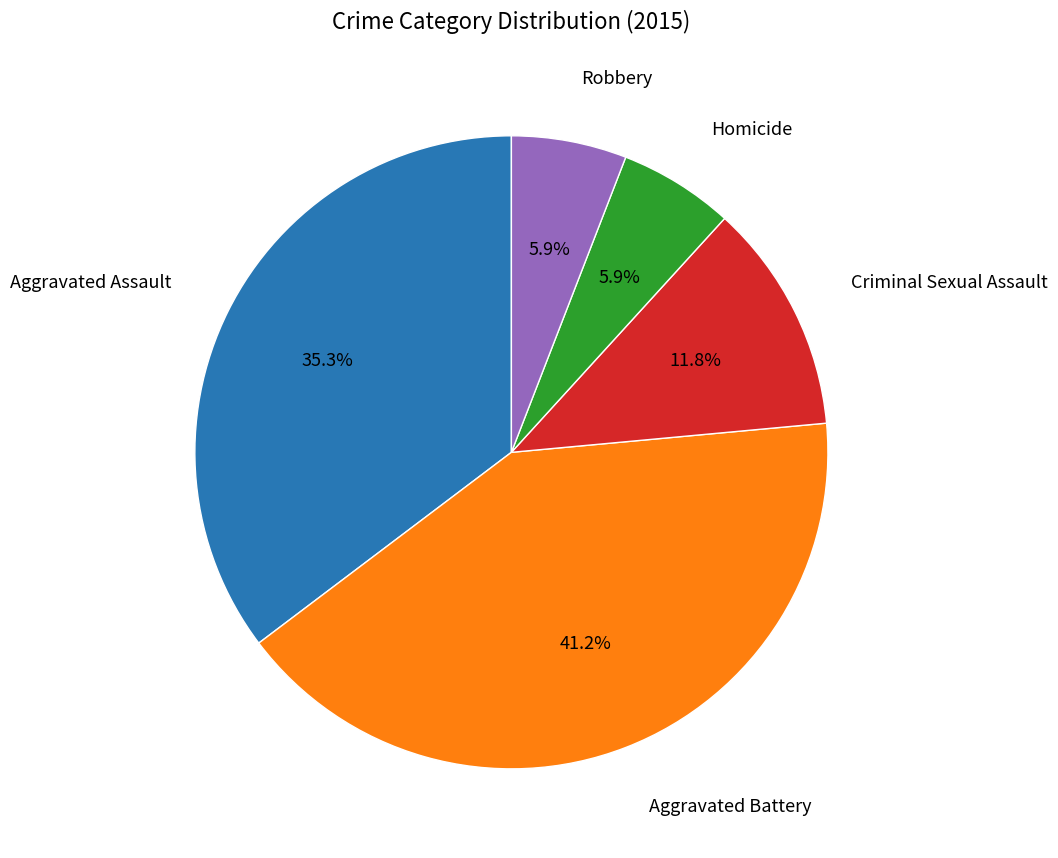

Does Aggravated Assault represent more than half of the total?

No